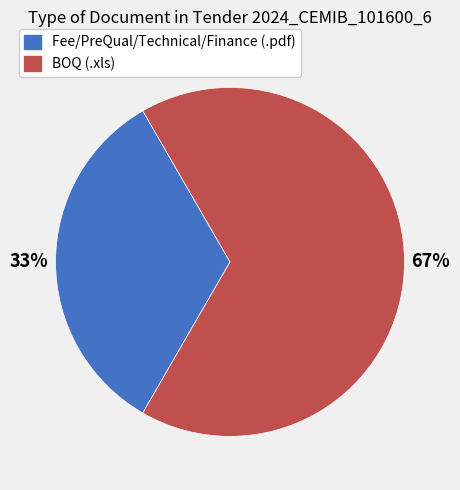

How many slices are in this pie chart?

2